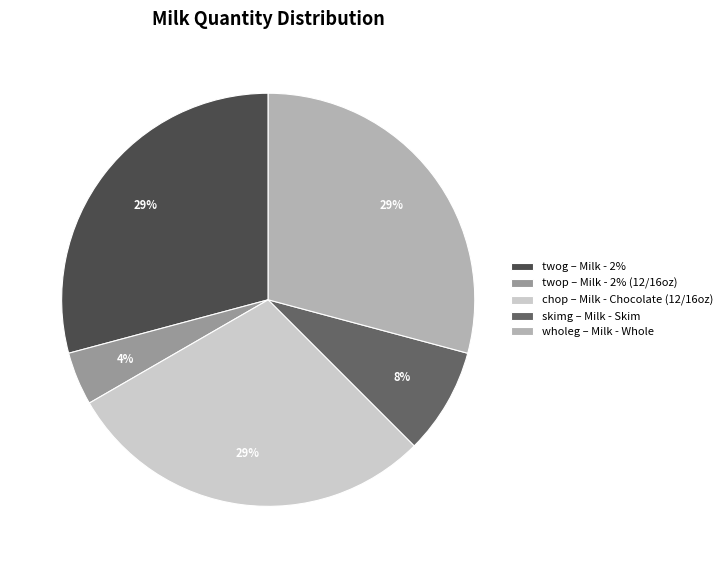

Is there any slice that represents more than half of the pie?

No